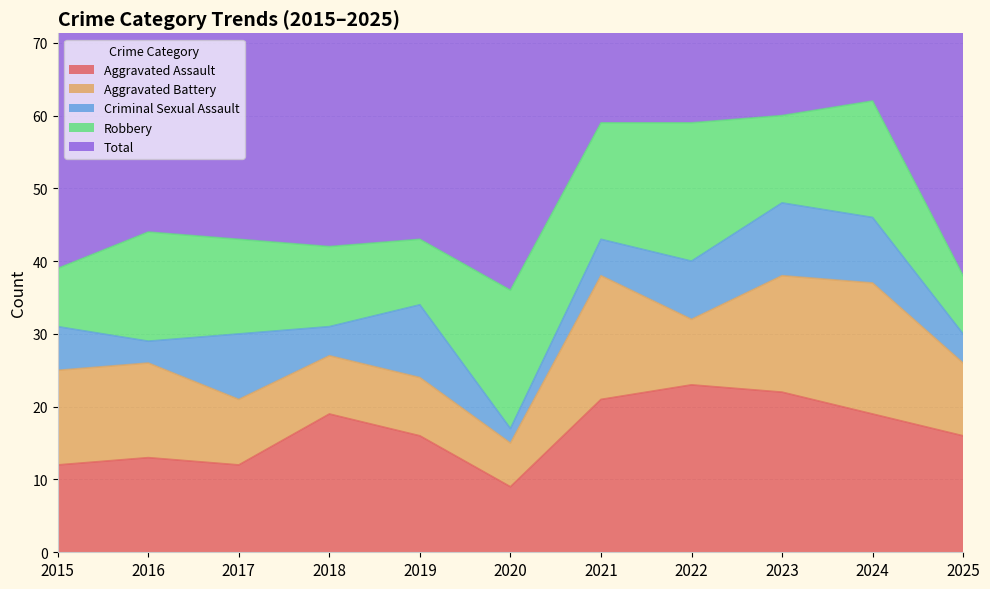

Reading left to right, what are all the values shown in this chart?

Aggravated Assault: 2015=12	2016=13	2017=12	2018=19	2019=16	2020=9	2021=21	2022=23	2023=22	2024=19	2025=16
Aggravated Battery: 2015=13	2016=13	2017=9	2018=8	2019=8	2020=6	2021=17	2022=9	2023=16	2024=18	2025=10
Criminal Sexual Assault: 2015=6	2016=3	2017=9	2018=4	2019=10	2020=2	2021=5	2022=8	2023=10	2024=9	2025=4
Robbery: 2015=8	2016=15	2017=13	2018=11	2019=9	2020=19	2021=16	2022=19	2023=12	2024=16	2025=8
Total: 2015=39	2016=45	2017=44	2018=42	2019=43	2020=37	2021=59	2022=60	2023=60	2024=62	2025=39